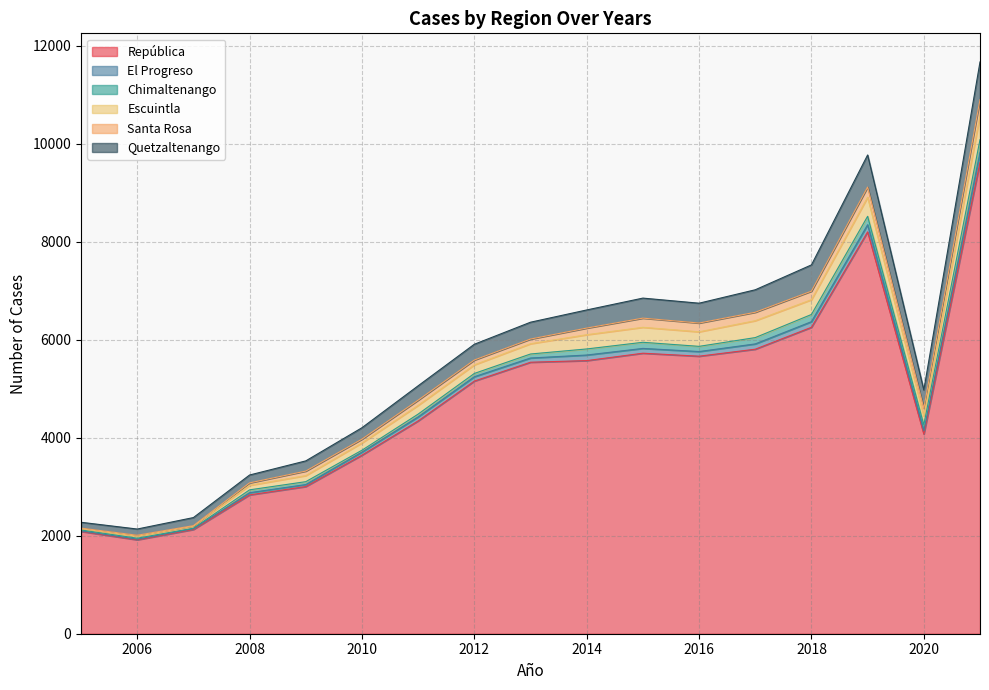

At which category does República reach its first local valley?

2006